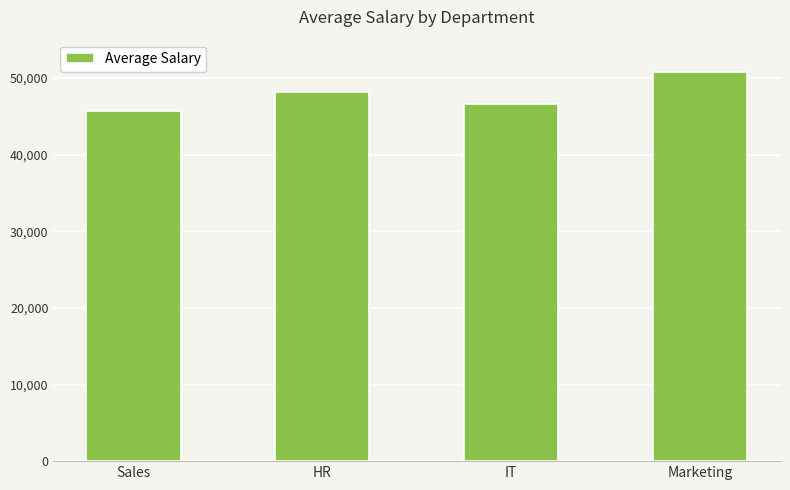

Are the bars grouped side by side (vs. stacked)?

No